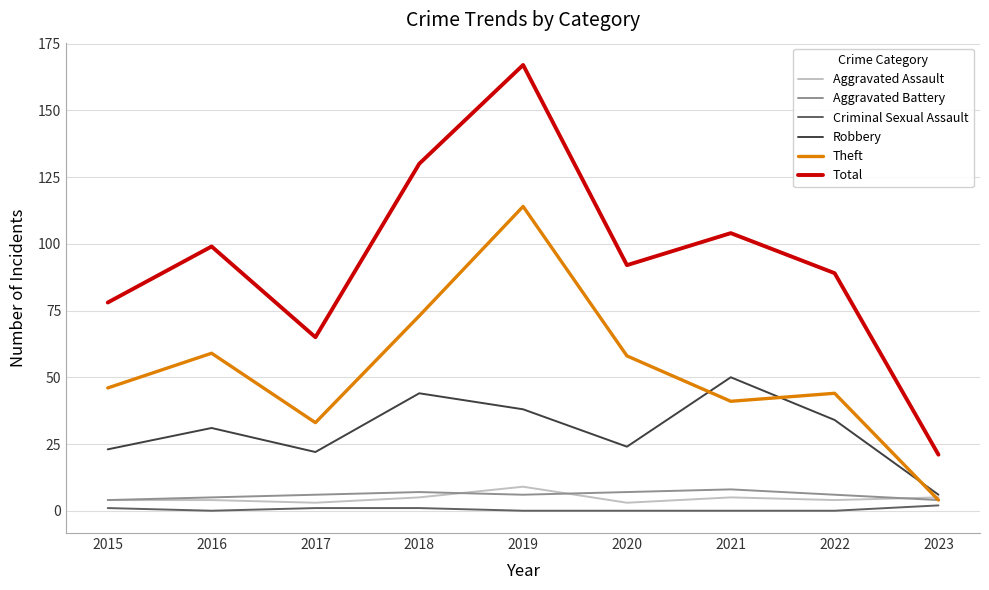

Reading left to right, extract all data points from this chart.

Aggravated Assault: 2015=4	2016=4	2017=3	2018=5	2019=9	2020=3	2021=5	2022=4	2023=5
Aggravated Battery: 2015=4	2016=5	2017=6	2018=7	2019=6	2020=7	2021=8	2022=6	2023=4
Criminal Sexual Assault: 2015=1	2016=0	2017=1	2018=1	2019=0	2020=0	2021=0	2022=0	2023=2
Robbery: 2015=23	2016=31	2017=22	2018=44	2019=38	2020=24	2021=50	2022=34	2023=6
Theft: 2015=46	2016=59	2017=33	2018=73	2019=114	2020=58	2021=41	2022=44	2023=4
Total: 2015=78	2016=99	2017=65	2018=130	2019=167	2020=92	2021=104	2022=89	2023=21